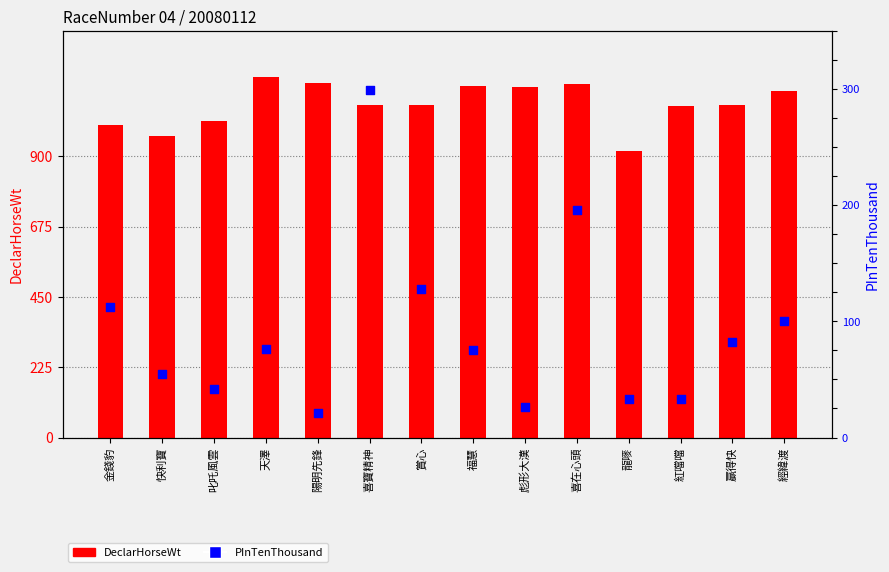

Which series has the largest total across all categories?

DeclarHorseWt